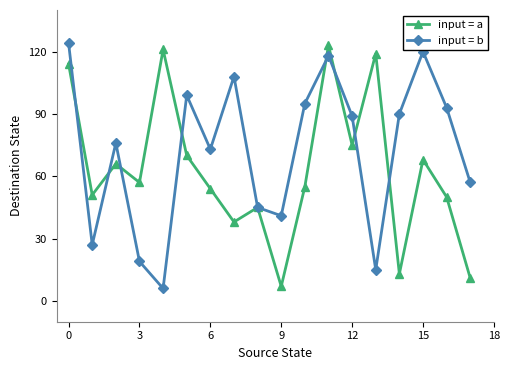

Which series has the largest total across all categories?

input = b